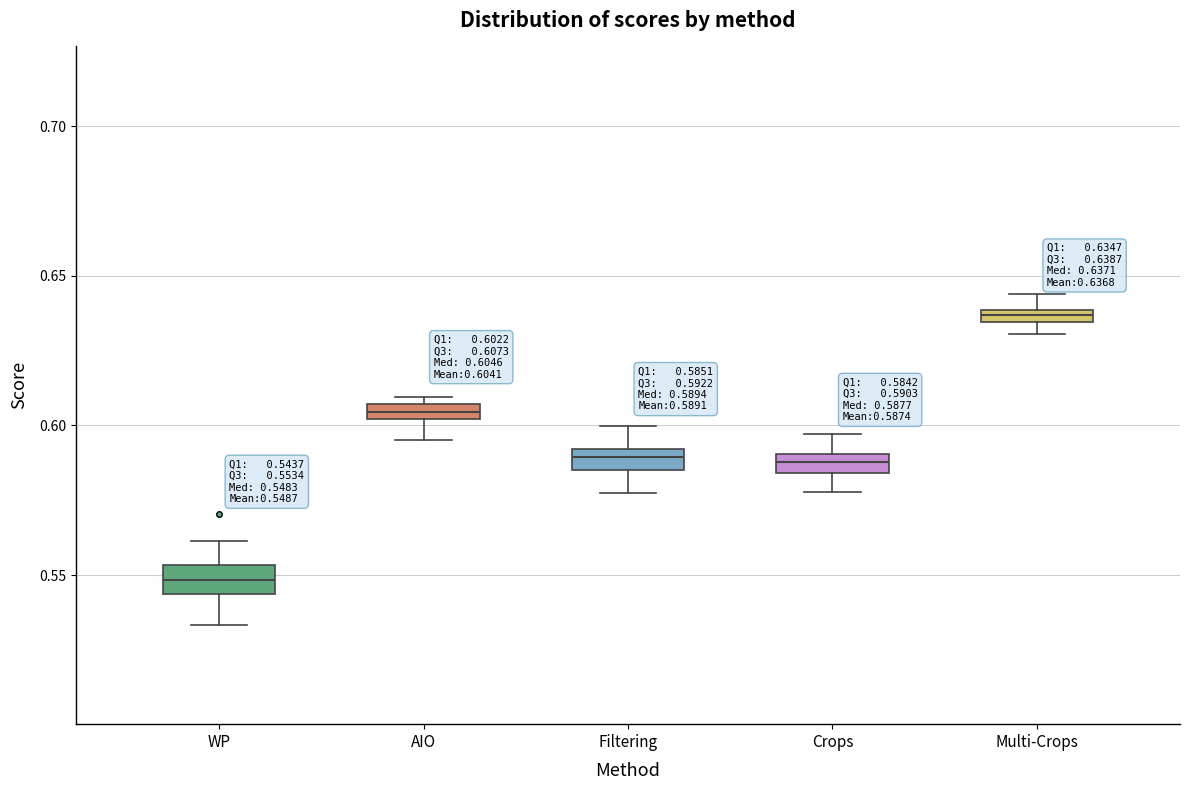

Which box has the highest median line?

Multi-Crops